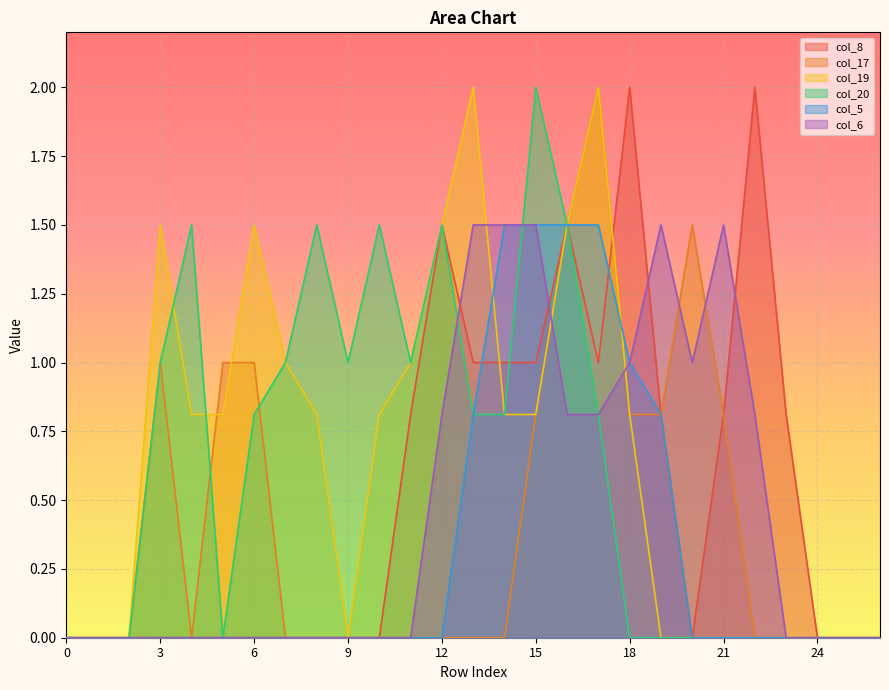

What is the difference between the second highest and minimum values in the col_19 series?

2.0